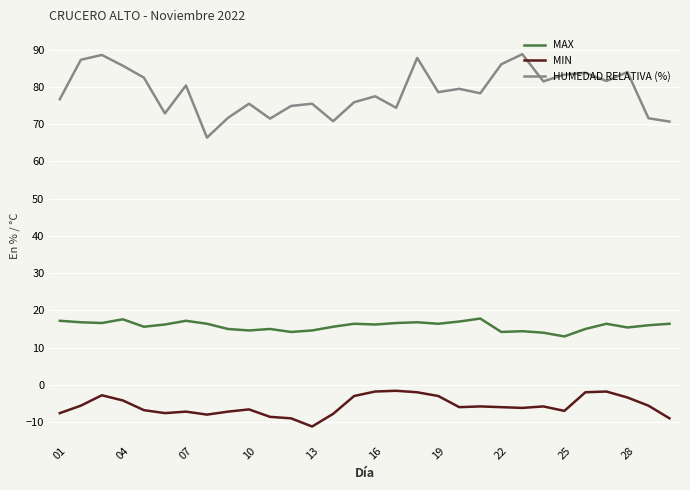

Which series has the largest total across all categories?

HUMEDAD RELATIVA (%)